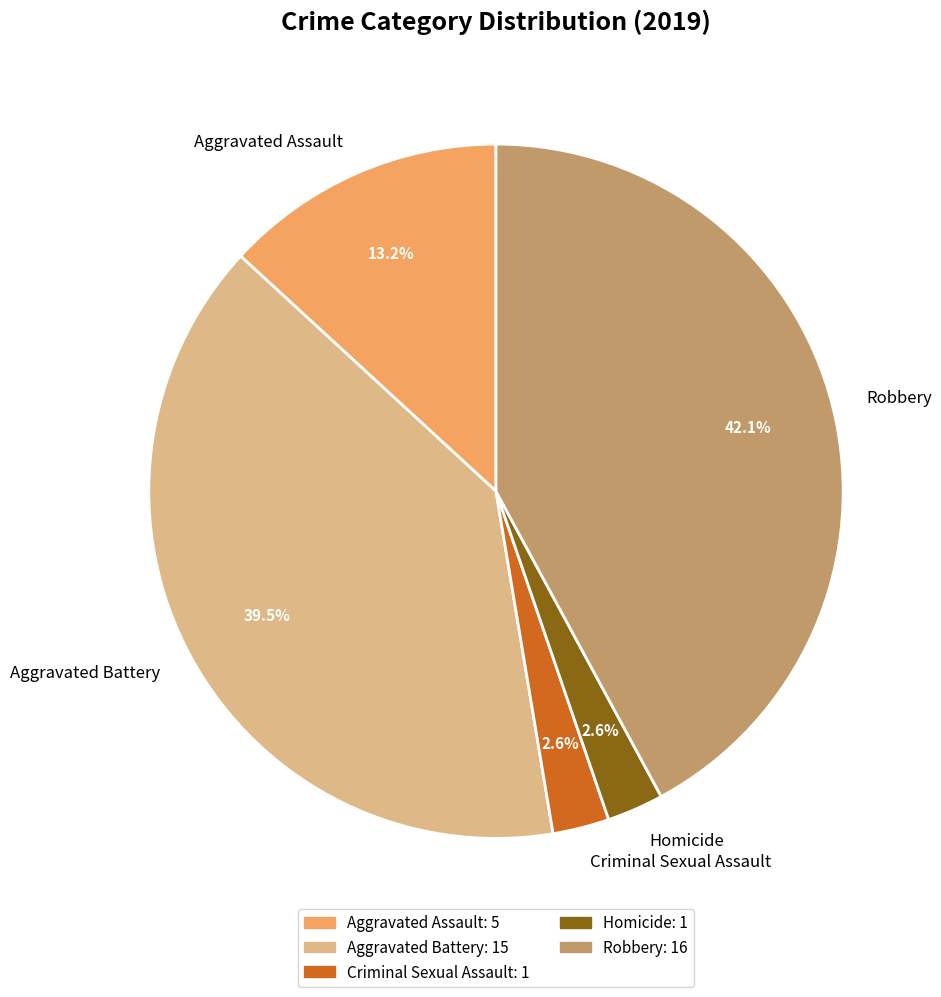

What is the largest slice in the pie chart?

Robbery